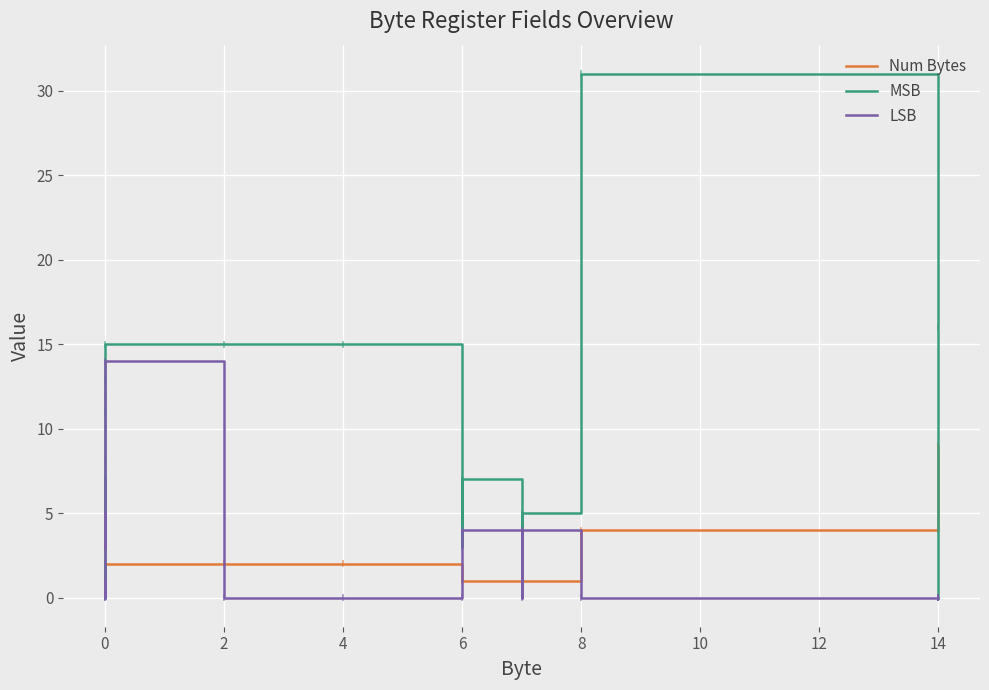

Which series has the widest spread of values?

MSB